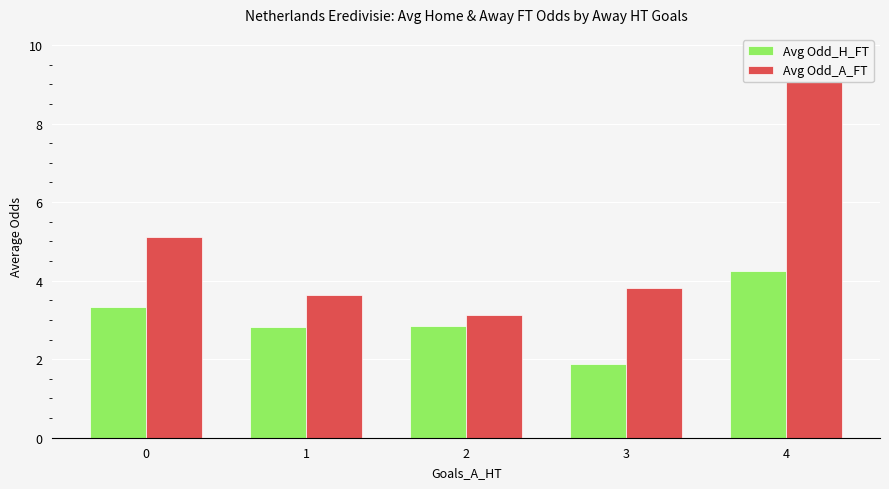

Does the chart contain any negative values?

No